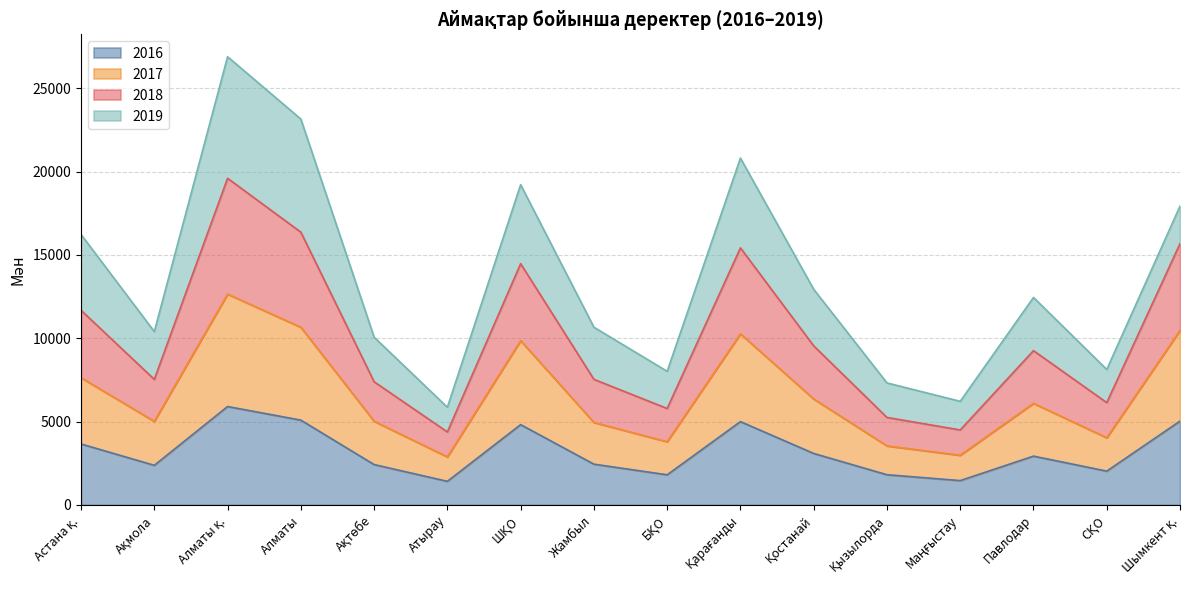

What position from the left is СҚО?

15